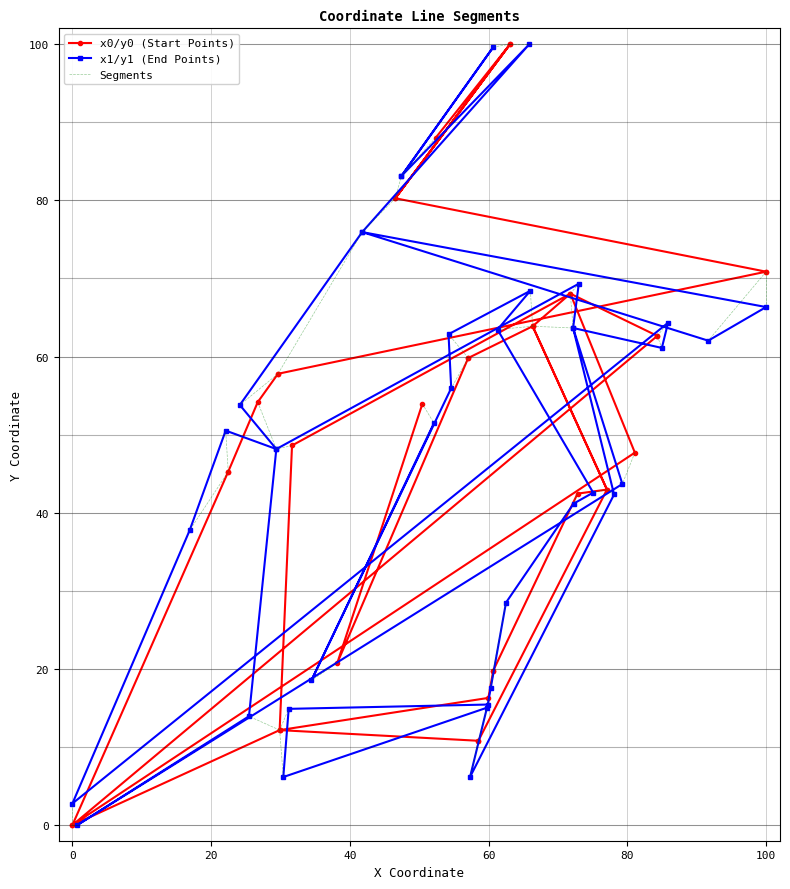

How many lines are shown in the chart?

2